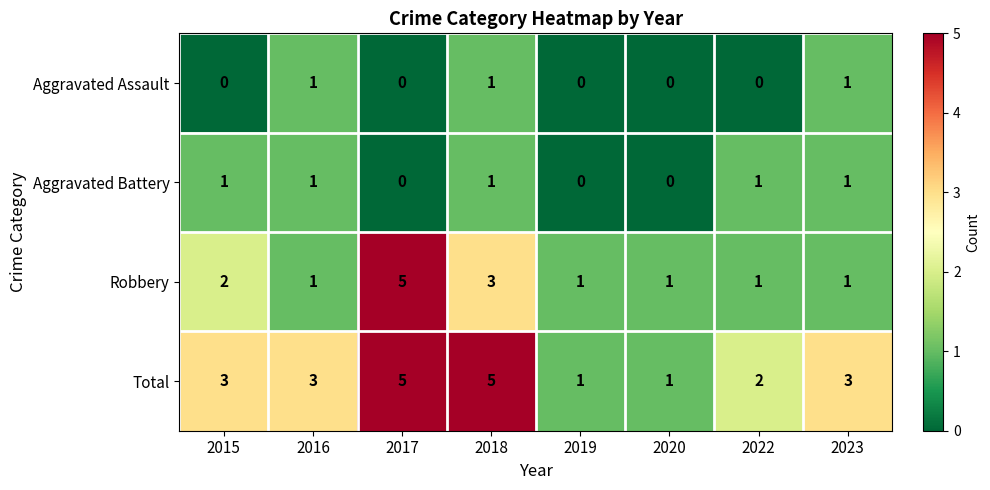

At 2015, list the series in order from largest to smallest.

Total, Robbery, Aggravated Battery, Aggravated Assault